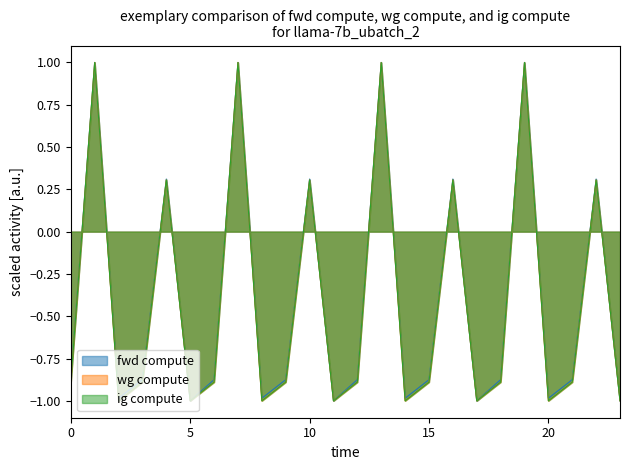

Does the chart have visible grid lines?

No